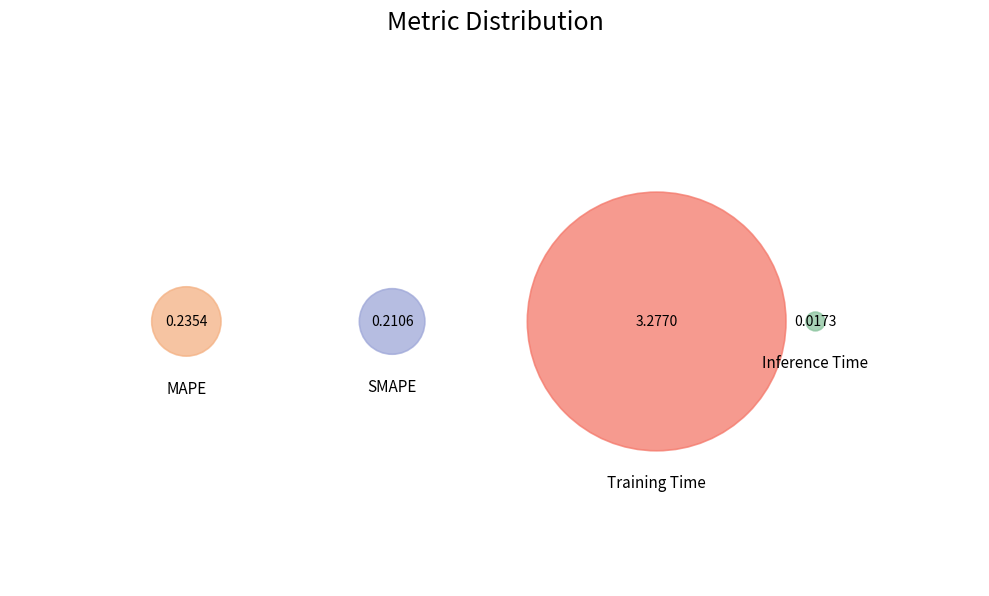

What is the change in value from Training Time to Inference Time?

-3.3